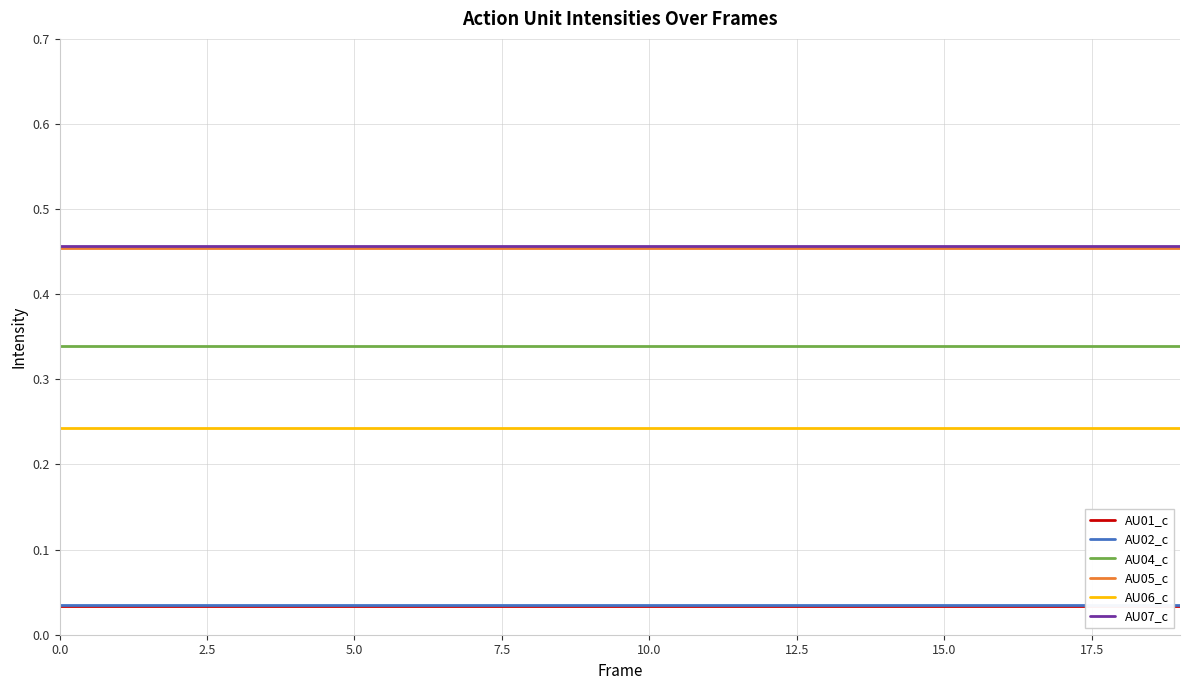

Does the chart have visible grid lines?

Yes